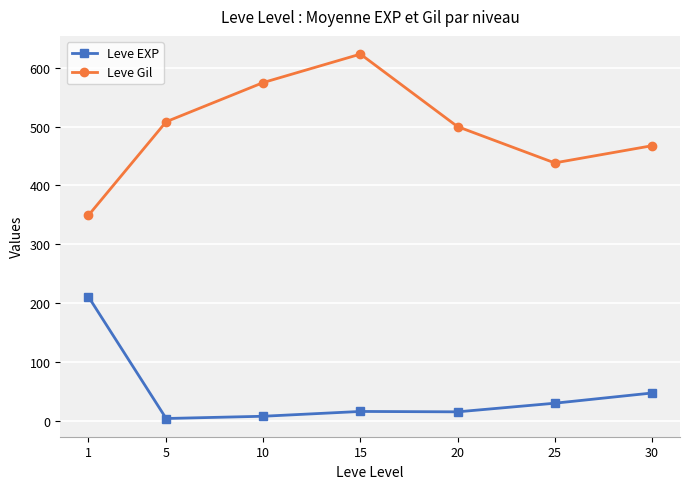

What is the difference between the second highest and second lowest values in the Leve EXP series?

39.5